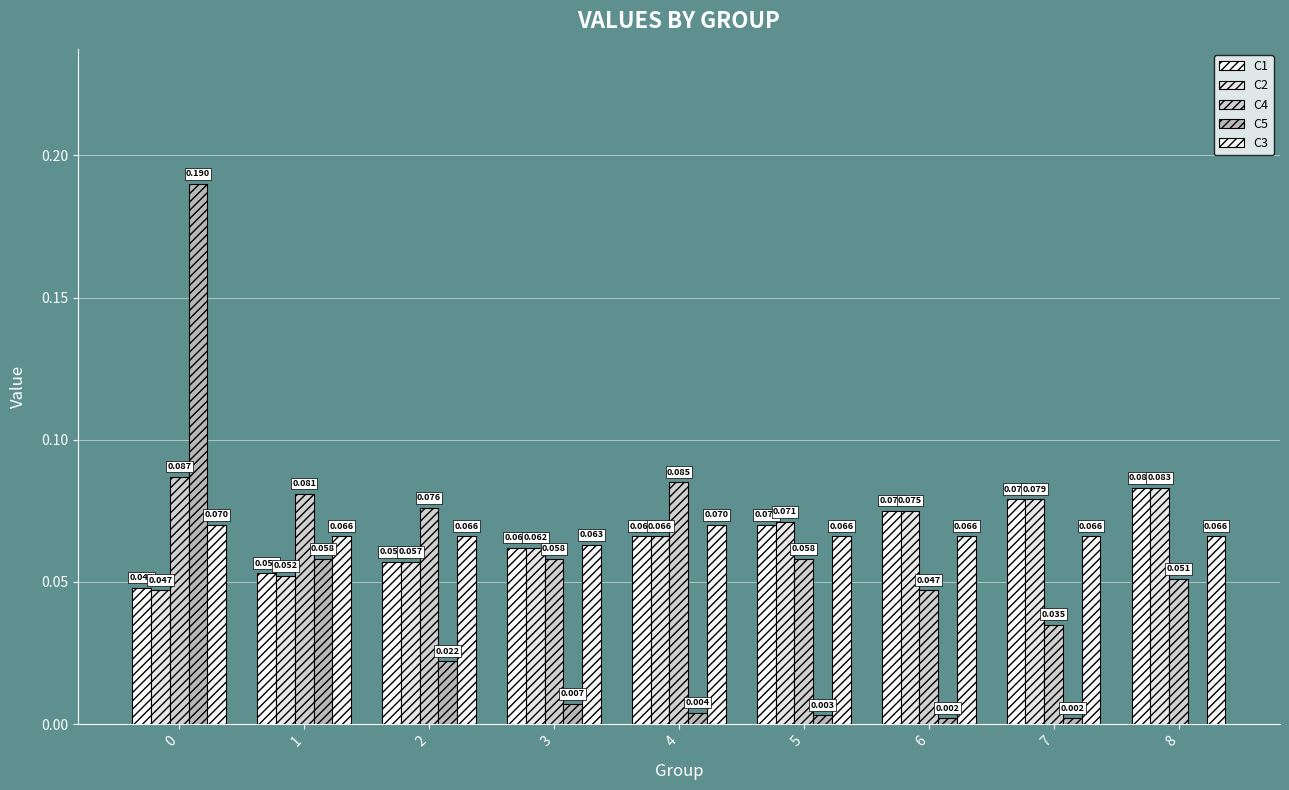

At 7, list the series in order from smallest to largest.

C5, C4, C3, C1, C2